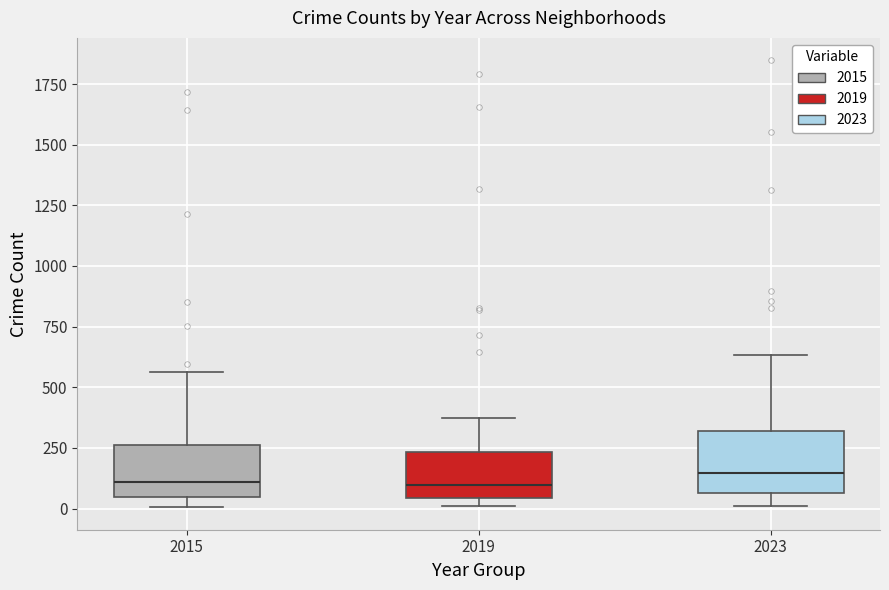

Reading left to right, read every box against the y-axis: the position of its median line, the range the box covers, and the ends of its whiskers. The values are not printed on the chart, so give them approximately, as read against the axis.

2015: median 100, box 50 to 250, whiskers 0 to 550
2019: median 100, box 50 to 250, whiskers 0 to 400
2023: median 150, box 50 to 300, whiskers 0 to 650